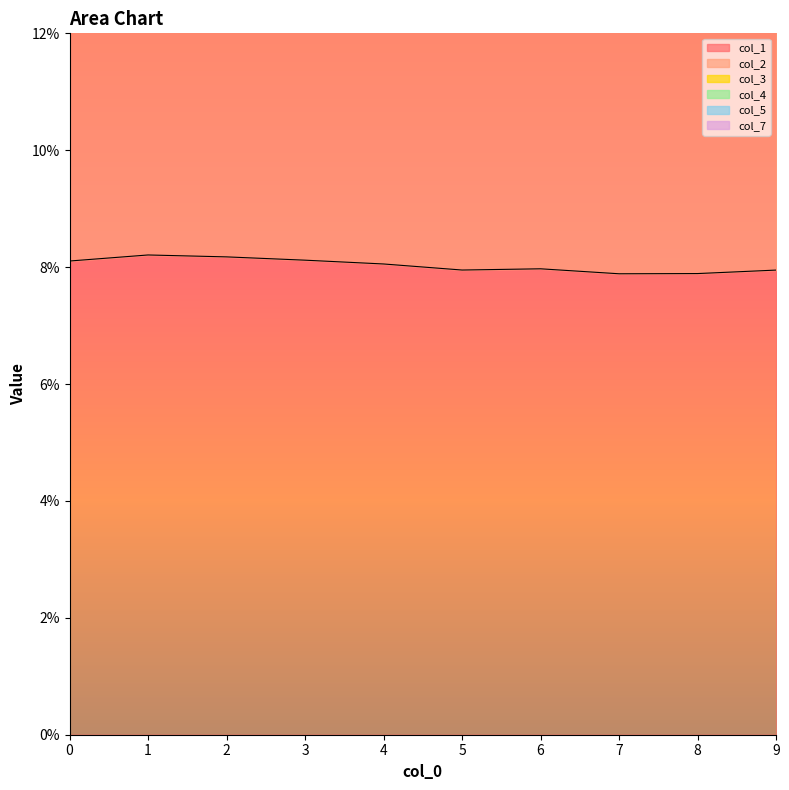

Reading left to right, list all the values displayed in this chart.

col_1: 0=0.1	1=0.1	2=0.1	3=0.1	4=0.1	5=0.1	6=0.1	7=0.1	8=0.1	9=0.1
col_2: 0=0.2	1=0.2	2=0.2	3=0.2	4=0.2	5=0.2	6=0.2	7=0.2	8=0.2	9=0.2
col_3: 0=0.2	1=0.2	2=0.2	3=0.2	4=0.2	5=0.2	6=0.2	7=0.2	8=0.2	9=0.2